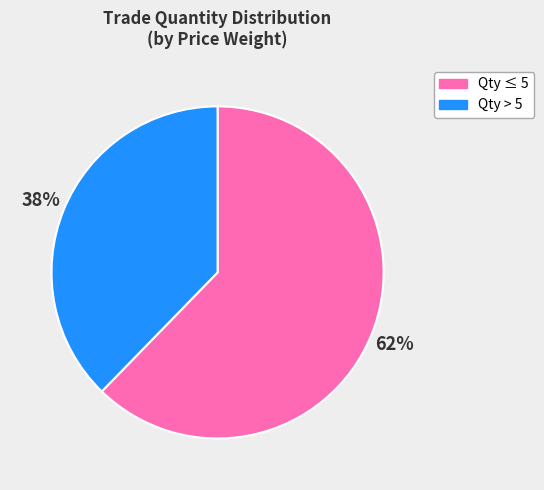

Is the sum of Qty ≤ 5 and Qty > 5 greater than half?

Yes